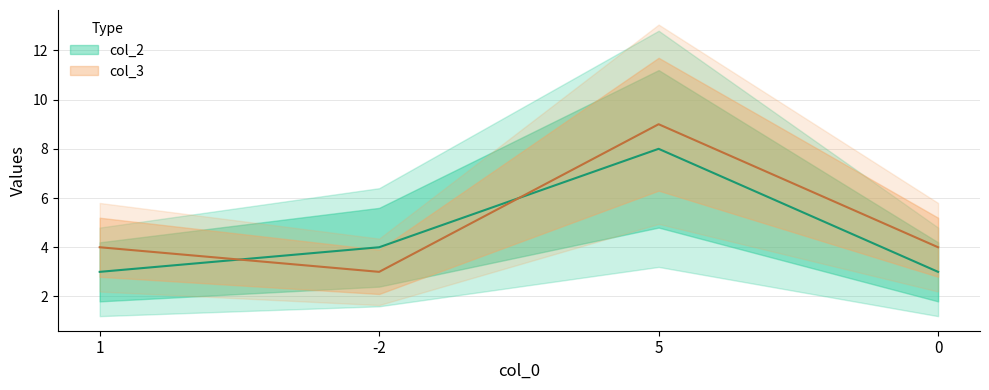

What position from the left is -2?

2